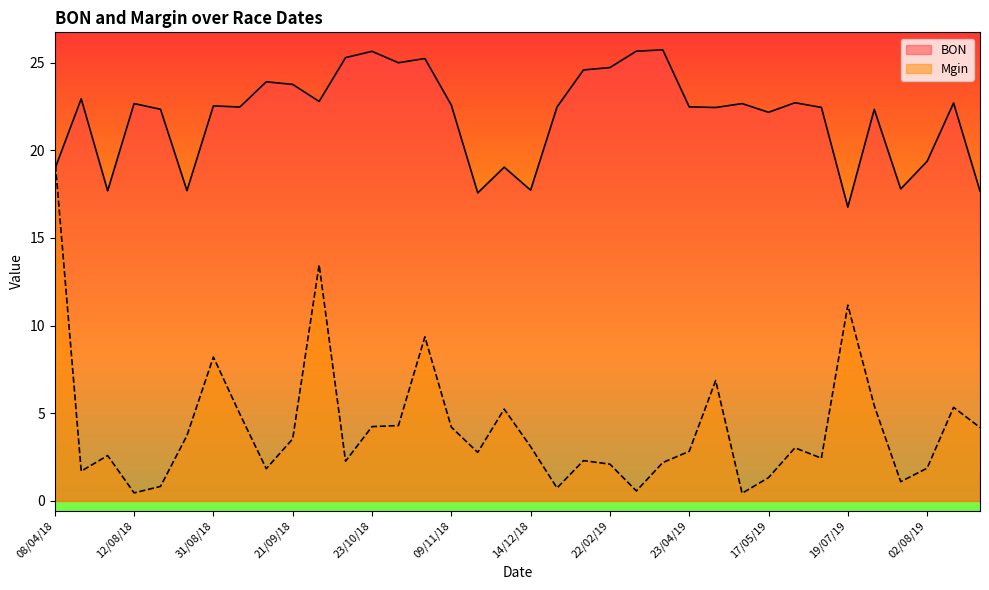

Is it true that the value at 21/09/18 is 3.5?

True